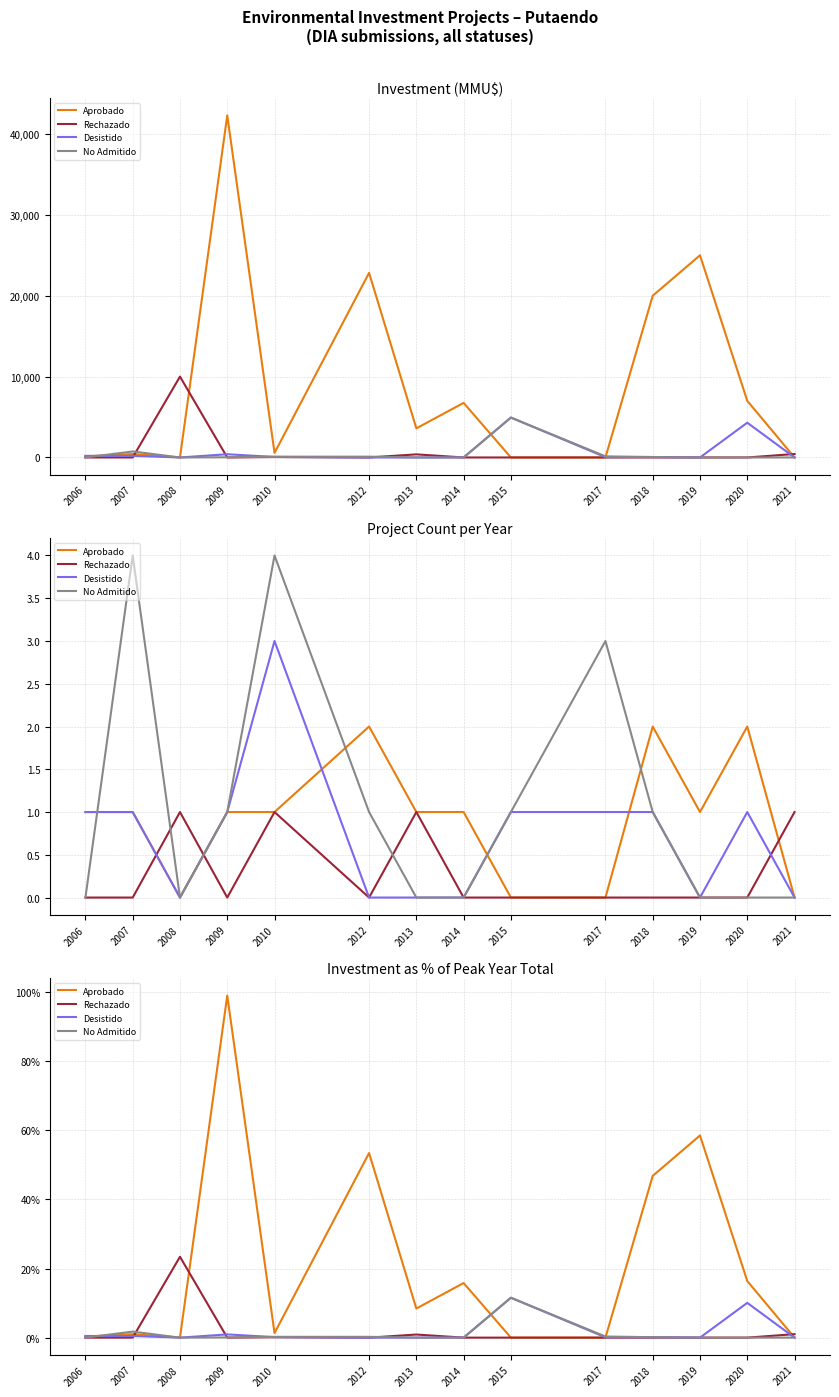

Which label corresponds to the smallest value in the chart?

2008